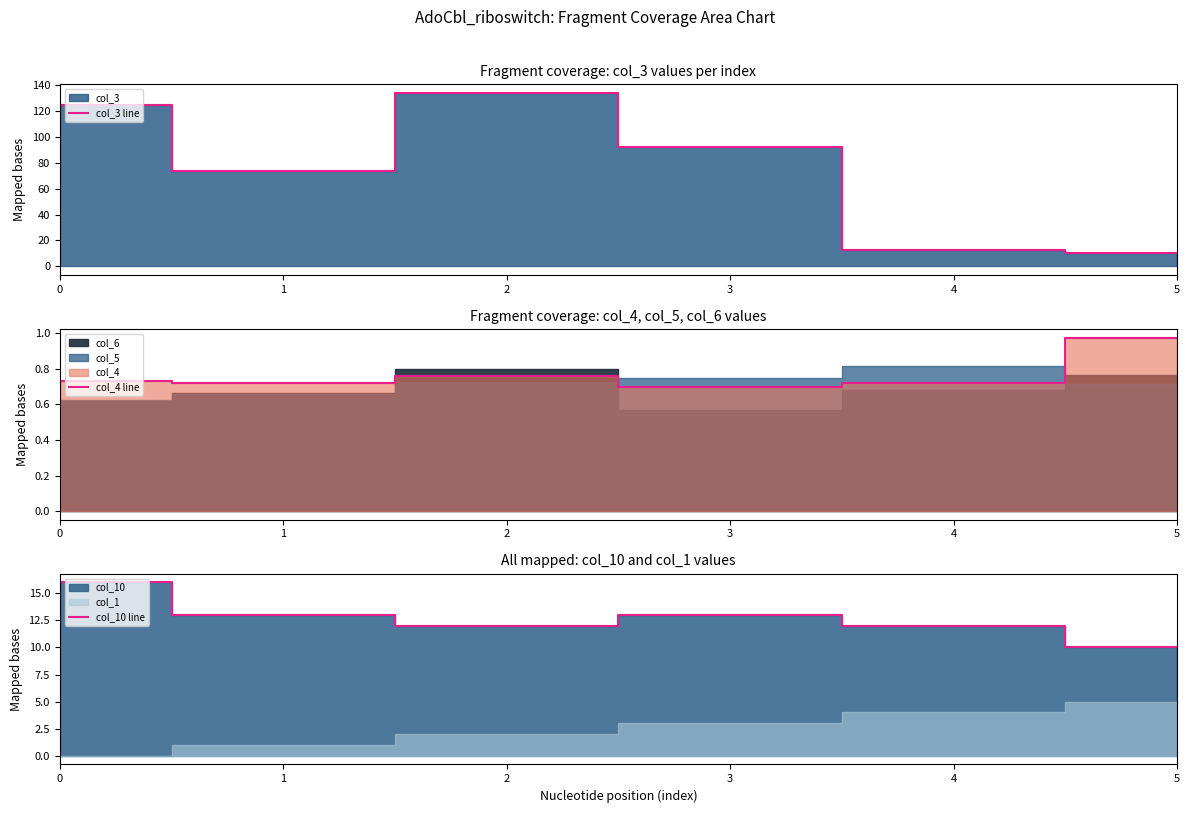

The col_3 line series shows 10 at 5. True or false?

True